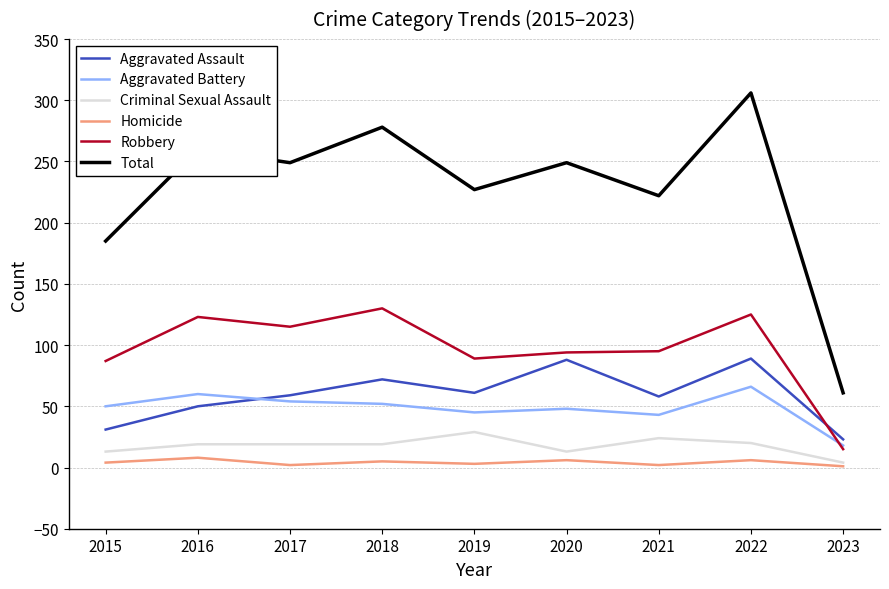

Is the value of Aggravated Battery at 2023 greater than the value of Total at 2016?

No